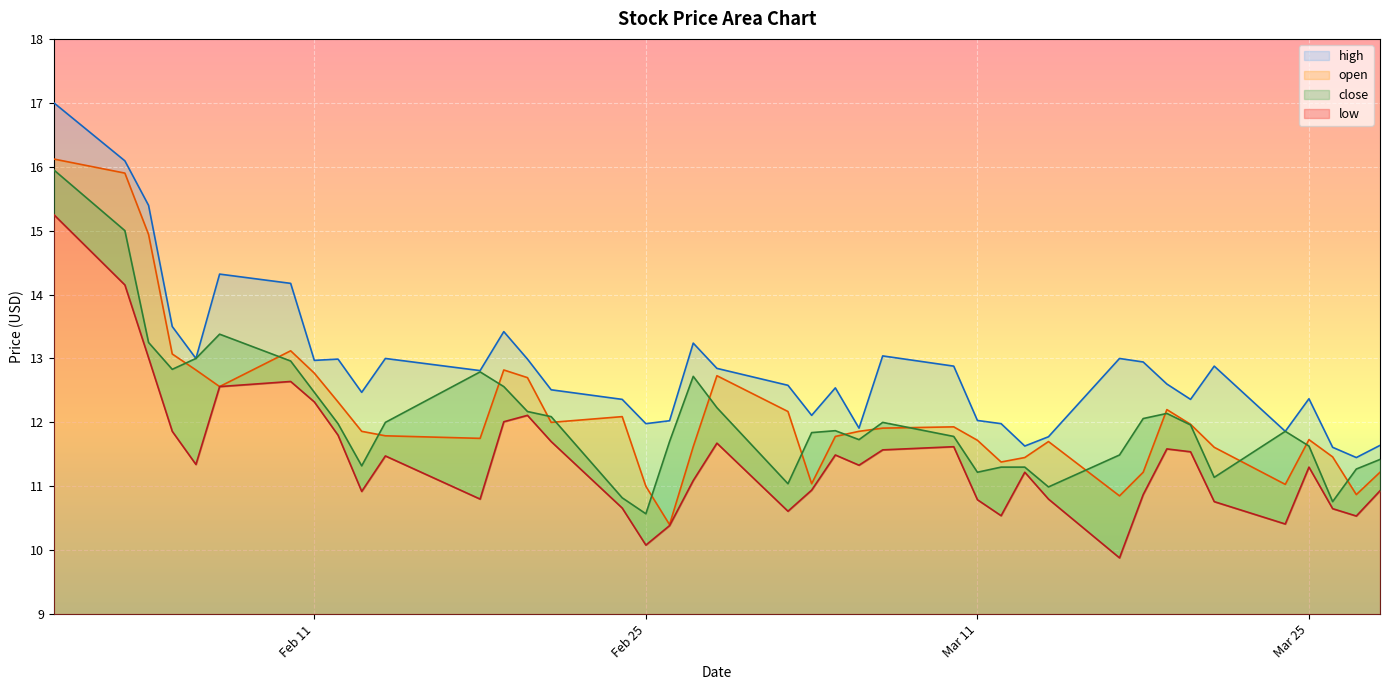

Which label corresponds to the smallest value in the chart?

2025-03-17